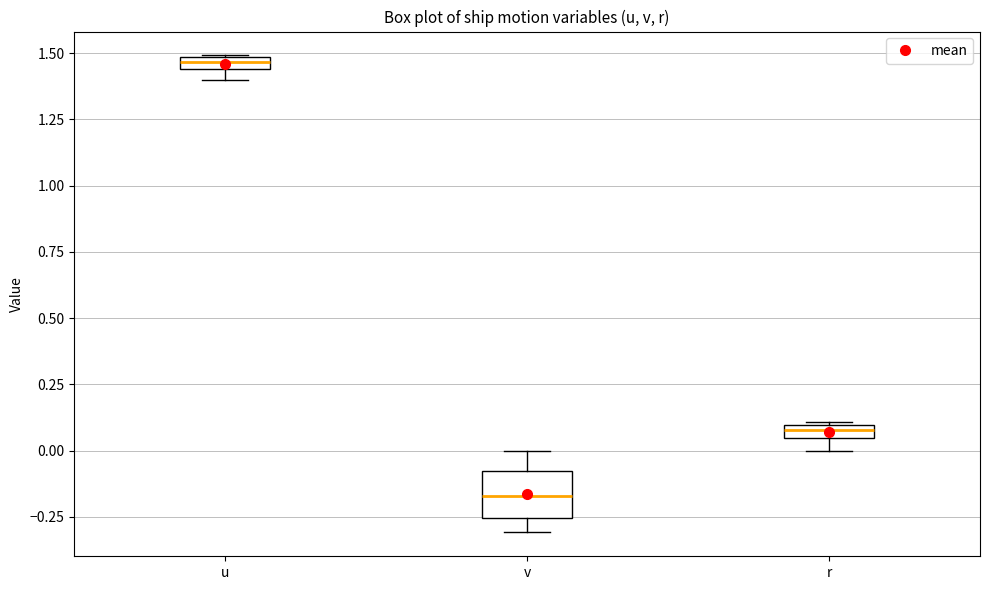

Which box is the tallest, from its lower edge to its upper edge?

v